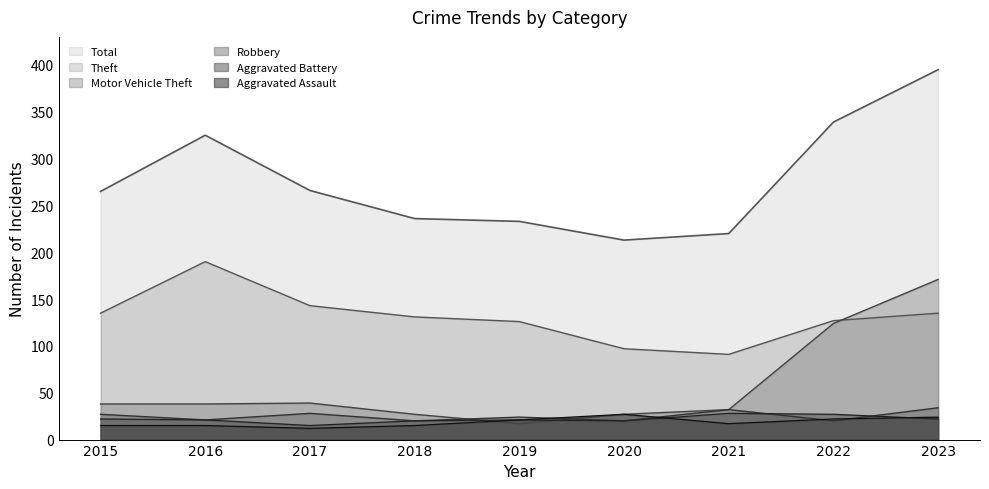

List the labels in order of Total value, largest first.

2023, 2022, 2016, 2017, 2015, 2018, 2019, 2021, 2020